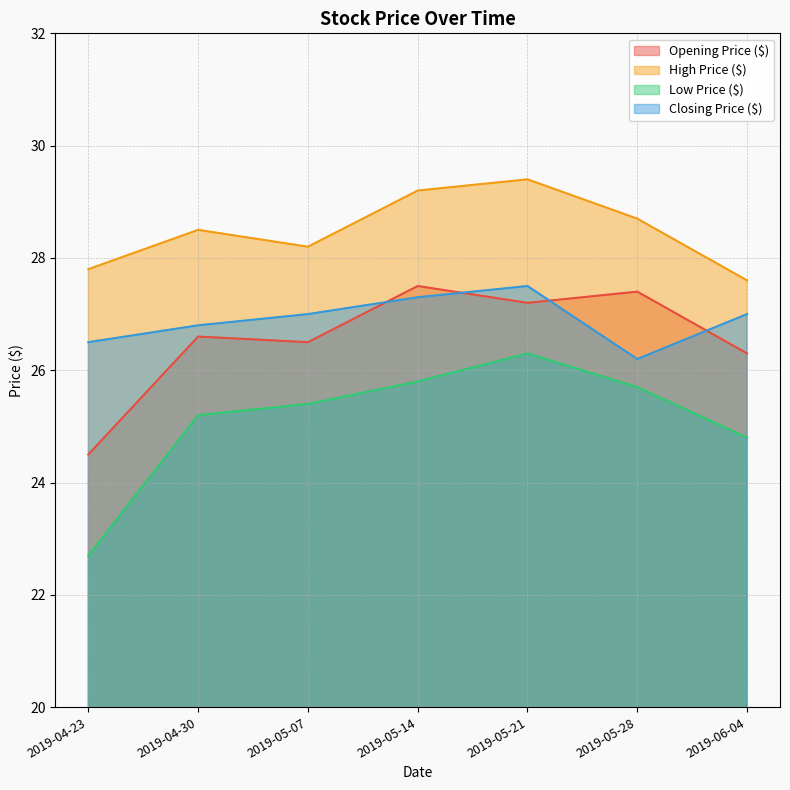

What are all the series names shown in the legend?

Opening Price ($), High Price ($), Low Price ($), Closing Price ($)